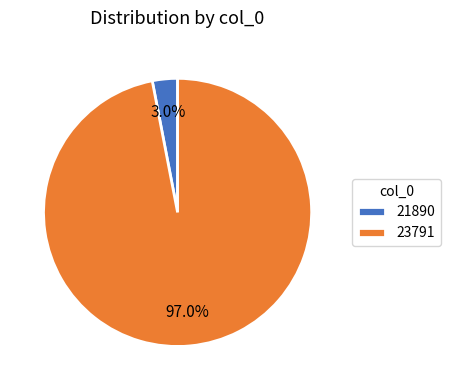

Is it true that 21890 is 3% of the pie?

True